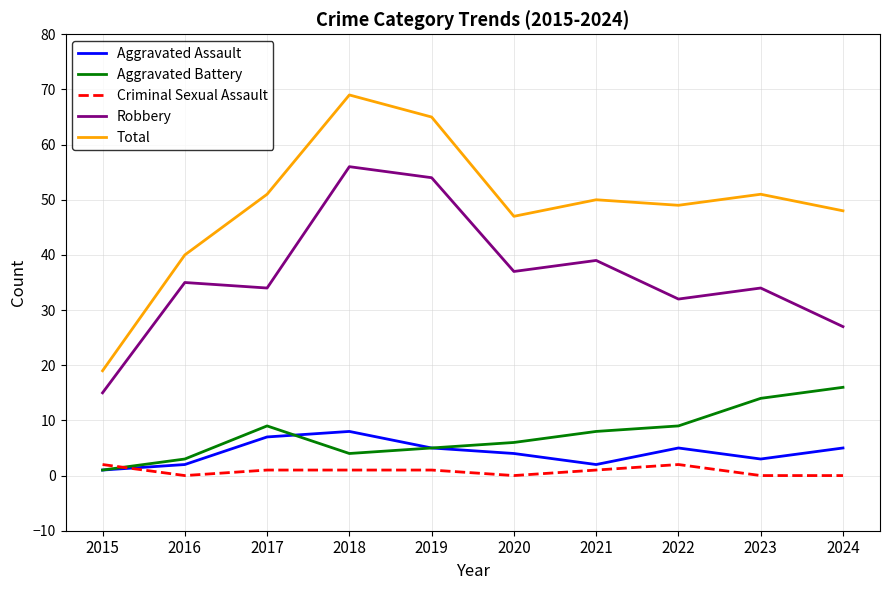

How many lines are shown in the chart?

5